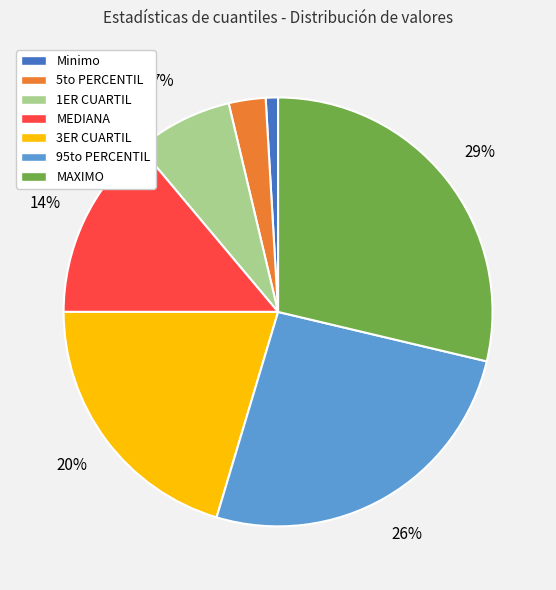

Does 95to PERCENTIL account for over 50% of the chart?

No